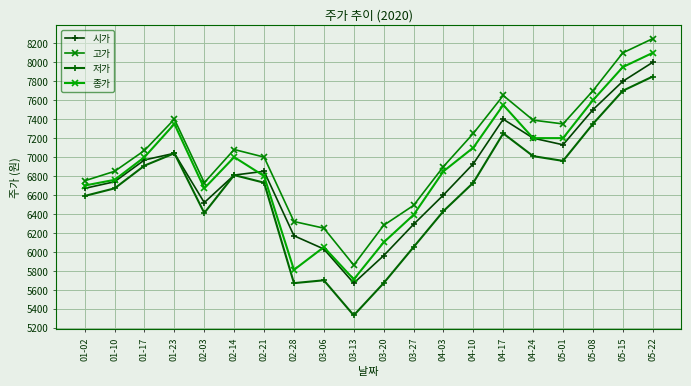

Rank the series at 03-06 from lowest to highest value.

저가, 시가, 종가, 고가